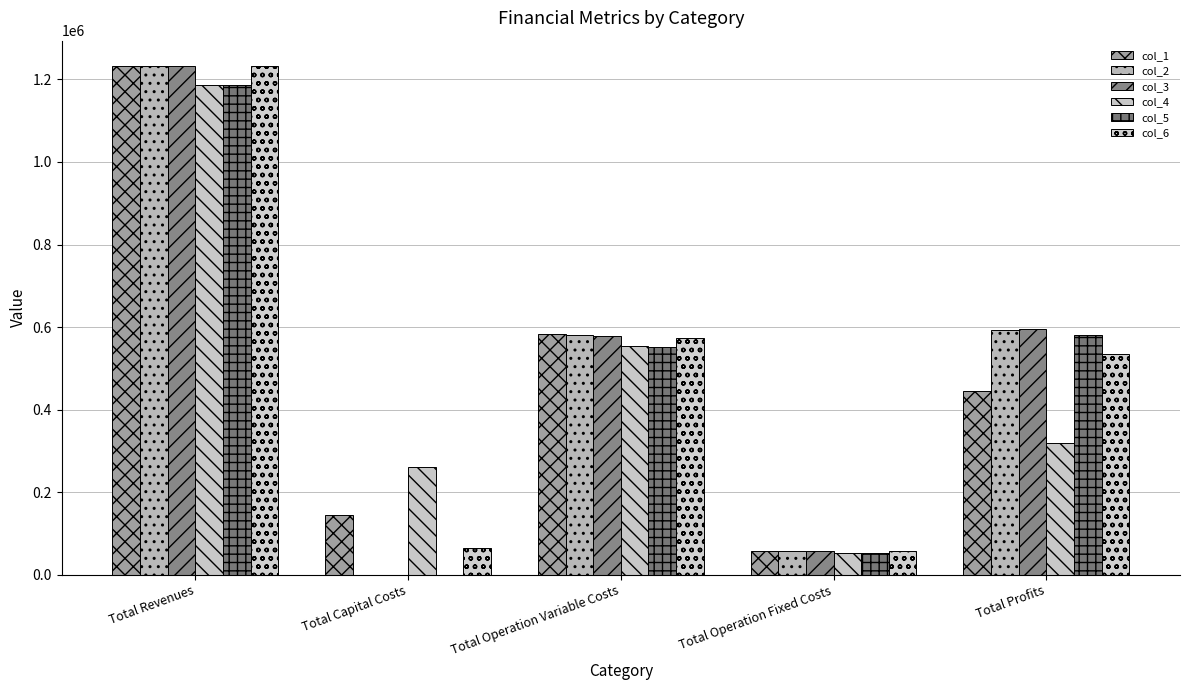

Where does the col_6 series first go above 535269?

Total Revenues